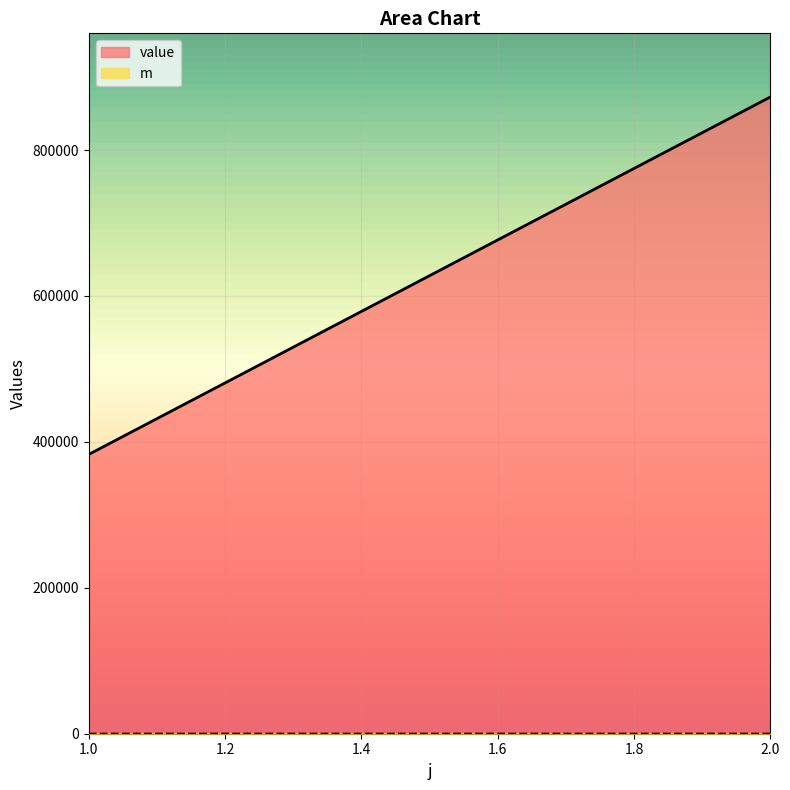

What is the smallest value displayed?

1